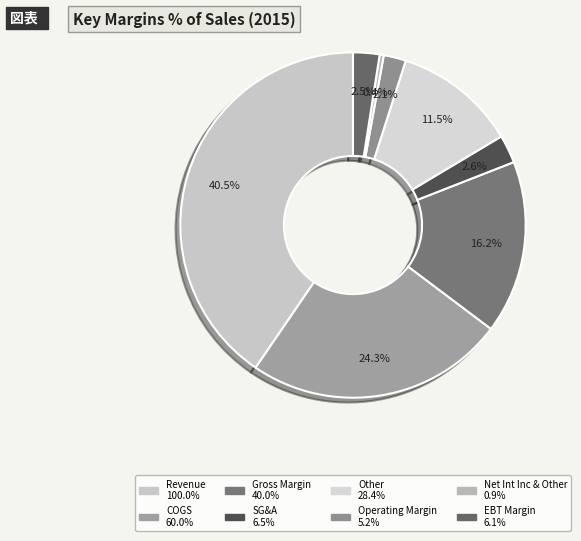

To the nearest percent, what portion does SG&A represent?

3%